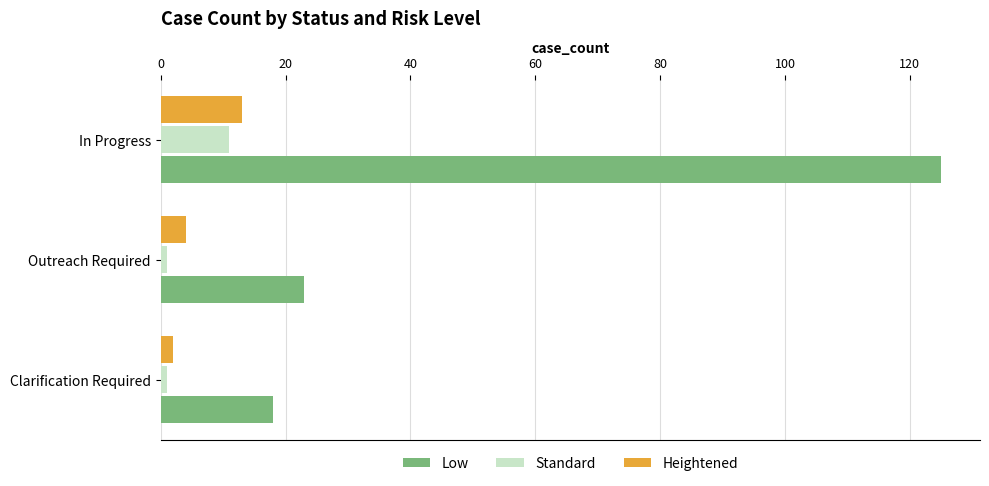

Where is Low nearest to the value 71?

Outreach Required